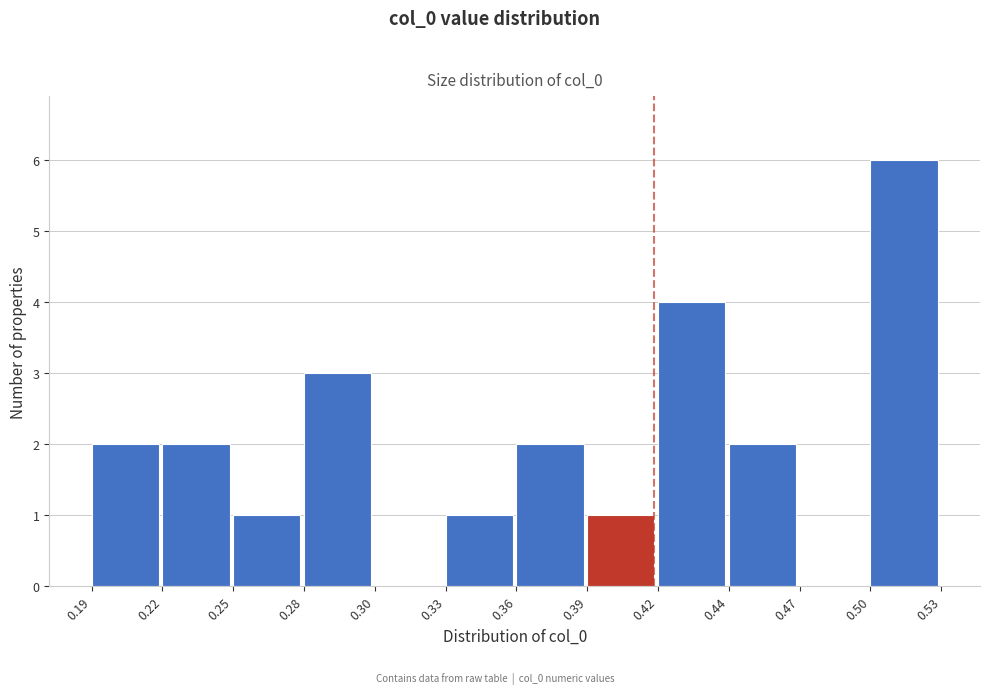

Reading left to right, what are all the values shown in this chart?

0.19=2	0.22=2	0.25=1	0.28=3	0.30=0	0.33=1	0.36=2	0.39=1	0.42=4	0.44=2	0.47=0	0.50=6